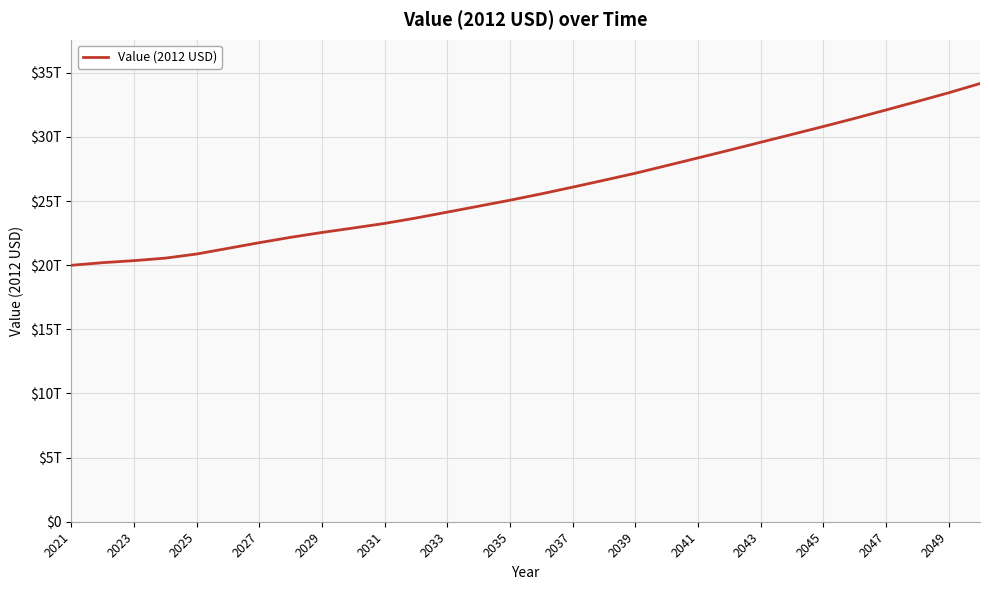

What is the difference between the maximum and minimum values?

14168915329744.1